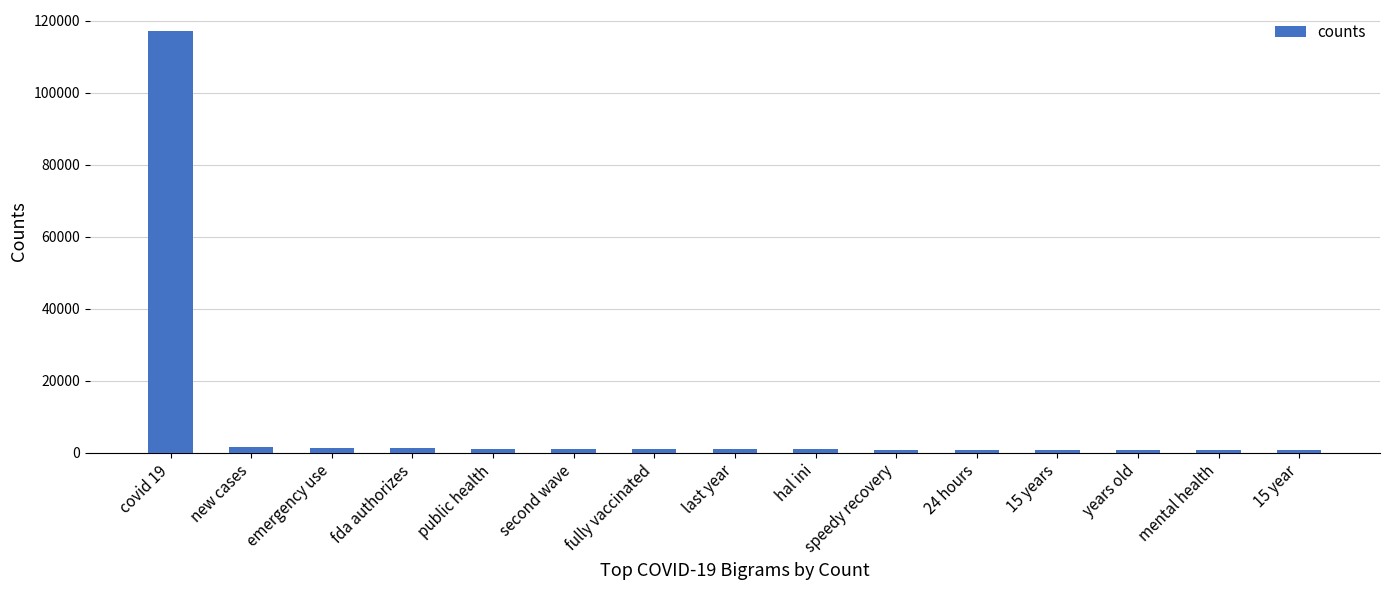

What is the maximum value shown in the chart?

117128